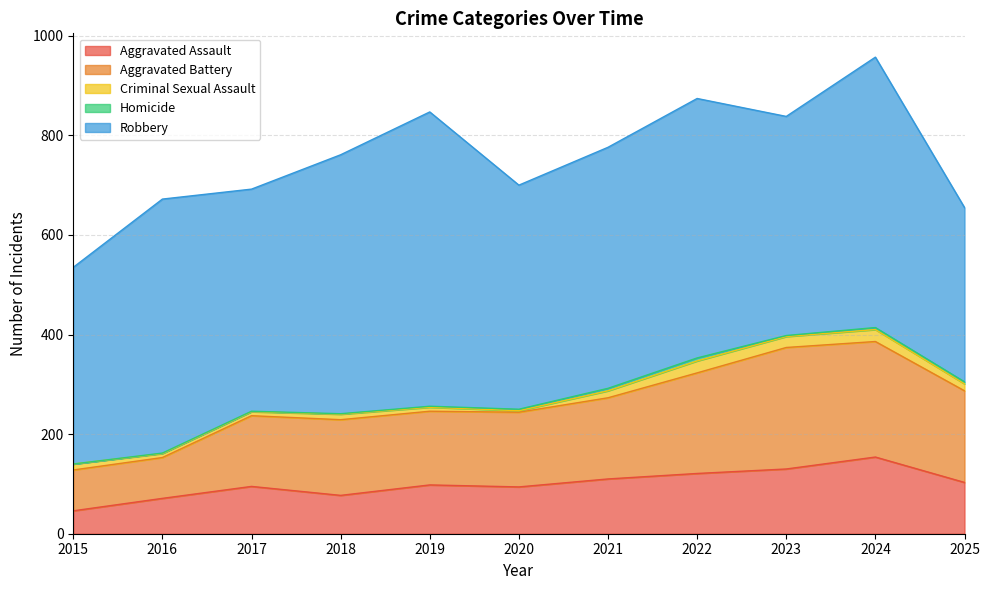

At which category does Aggravated Battery reach its first local valley?

2019